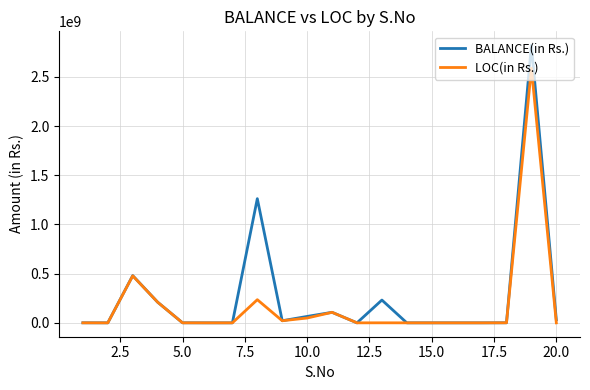

Rank the series by their maximum value, from lowest to highest.

LOC(in Rs.), BALANCE(in Rs.)